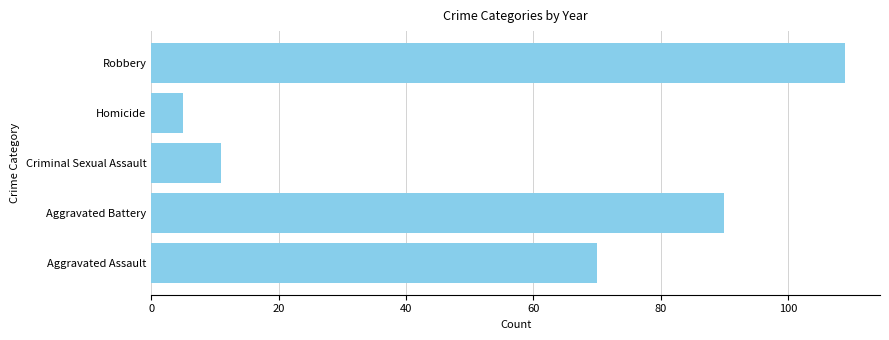

Which label corresponds to the smallest value in the chart?

Homicide